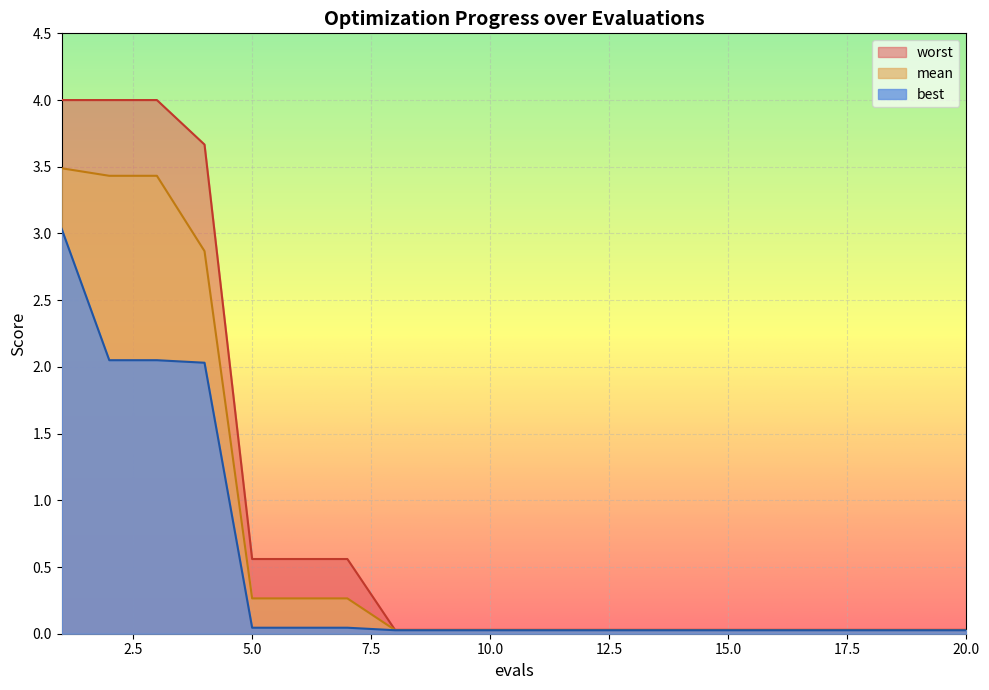

What is the greatest value displayed?

4.0